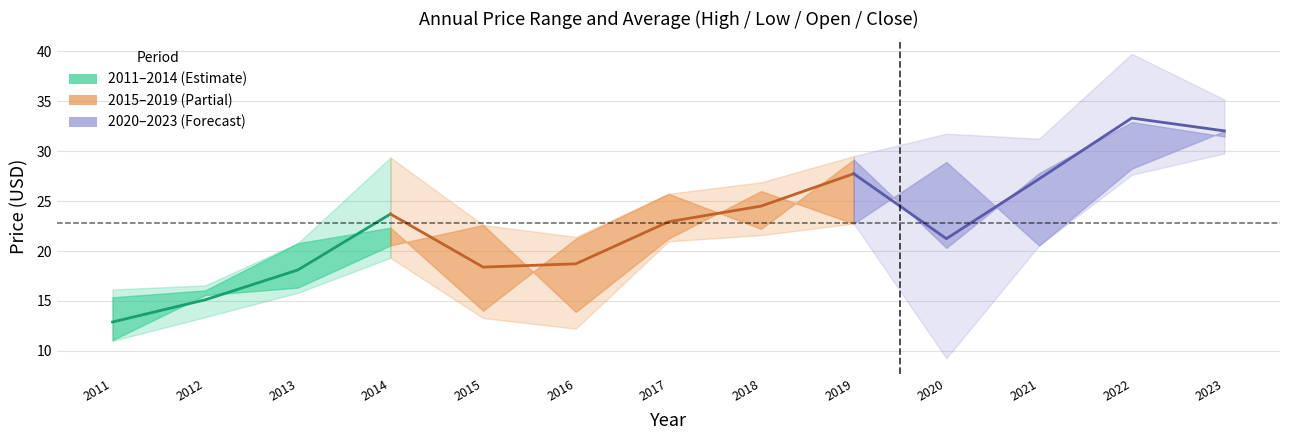

Reading left to right, what are all the values shown in this chart?

price: 12.9	15.1	18.1	23.7	18.4	18.7	22.9	24.5	27.7	21.2	27.2	33.3	32.0
year_open: 11.1	15.6	16.3	20.6	22.6	13.9	21.2	26.0	22.8	28.9	20.6	28.3	32.0
year_high: 16.2	16.6	20.8	29.4	22.6	21.4	25.7	26.9	29.5	31.8	31.3	39.8	35.2
year_low: 11.0	13.4	15.8	19.3	13.3	12.2	21.0	21.6	22.8	9.3	20.6	27.6	29.8
year_close: 15.4	16.1	20.8	22.3	14.0	21.2	25.7	22.2	29.2	20.3	27.8	32.9	31.5